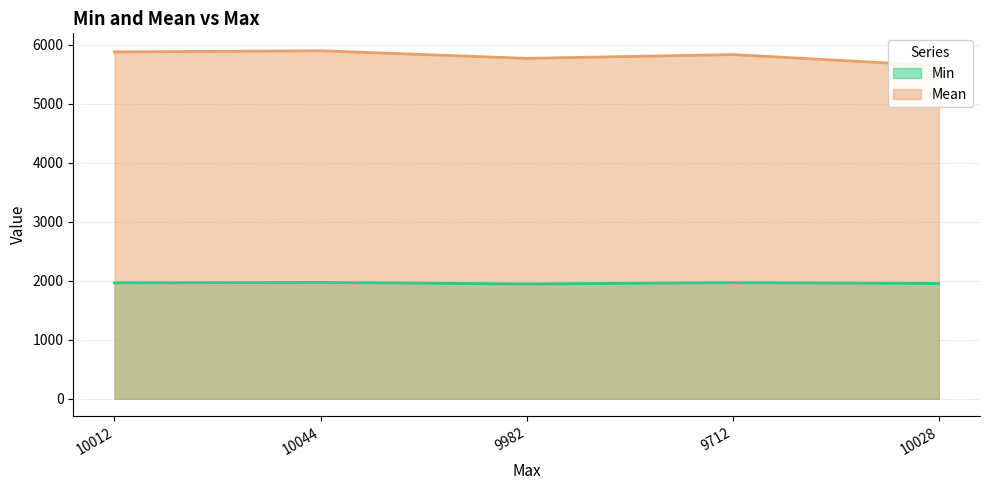

Which category has the lowest value across all series?

9982